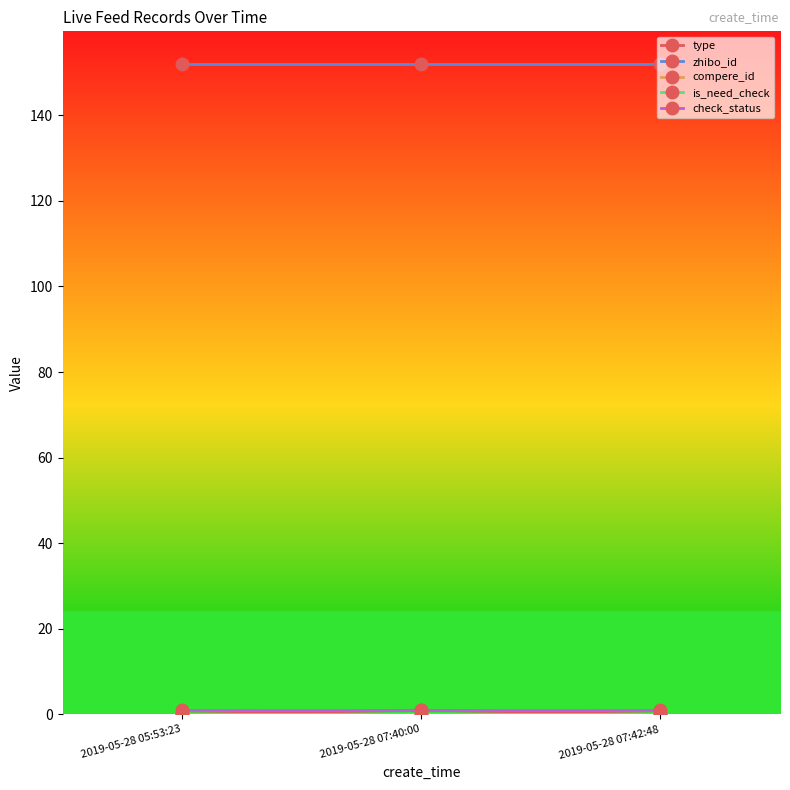

List the series in order of their peak value, lowest first.

compere_id, is_need_check, type, check_status, zhibo_id